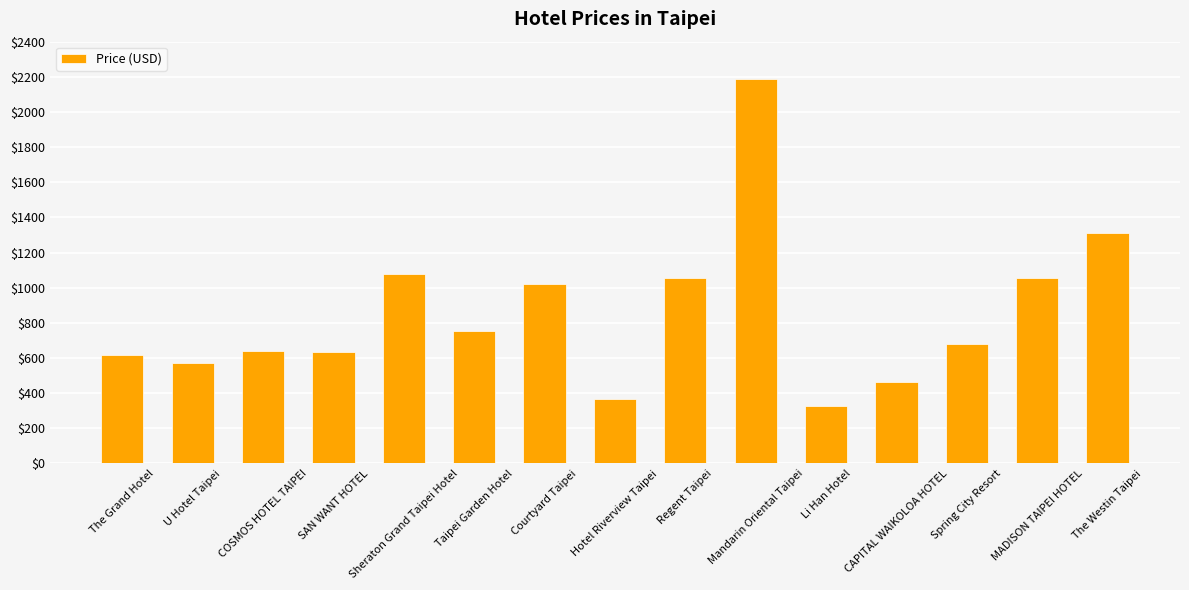

What is the difference between the second highest and minimum values?

980